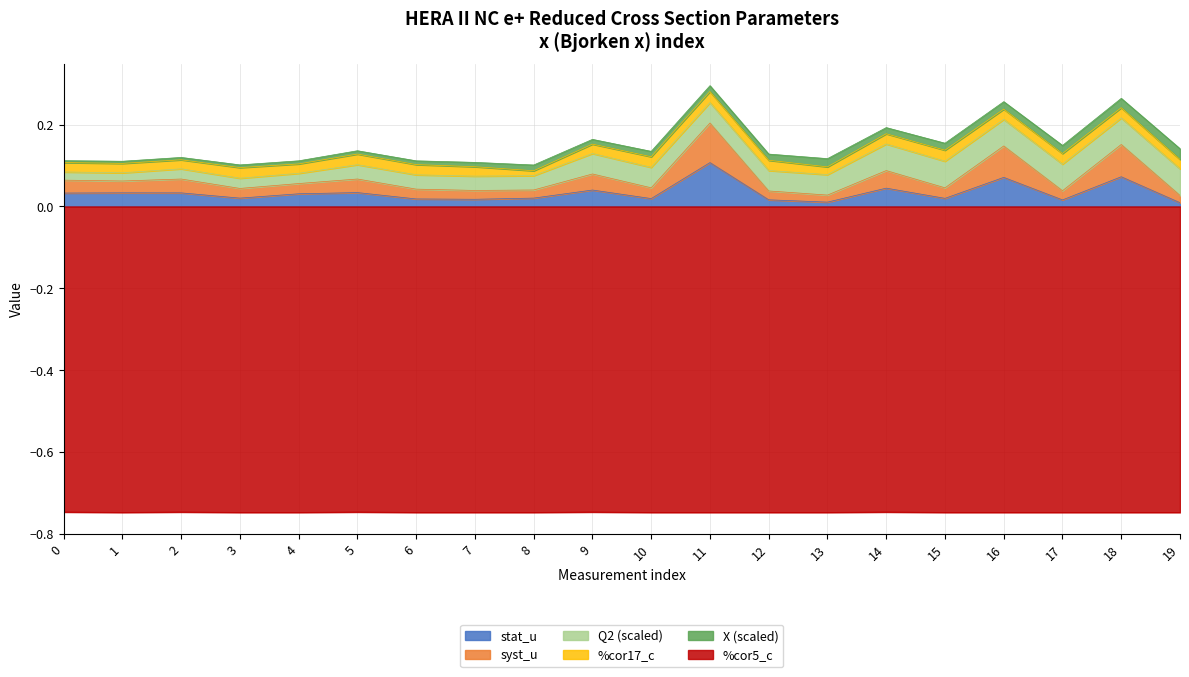

Is the value of %cor5_c at 17 greater than the value of stat_u at 15?

No